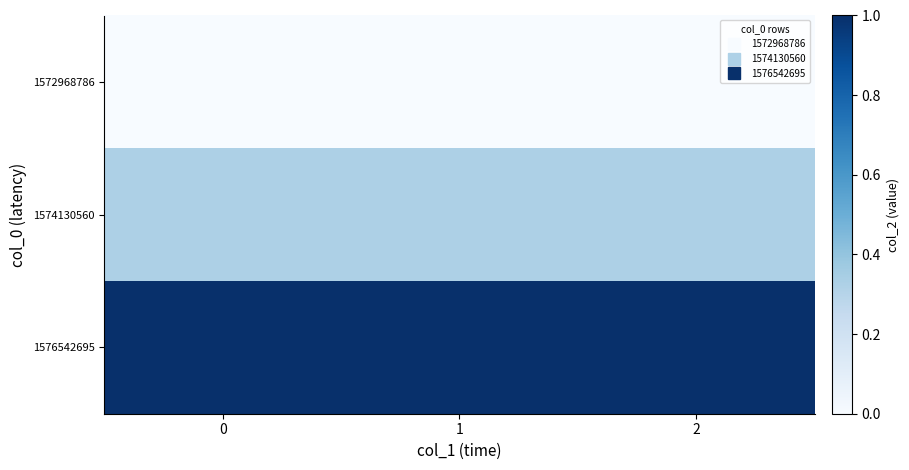

Which series has the largest total across all categories?

row_2